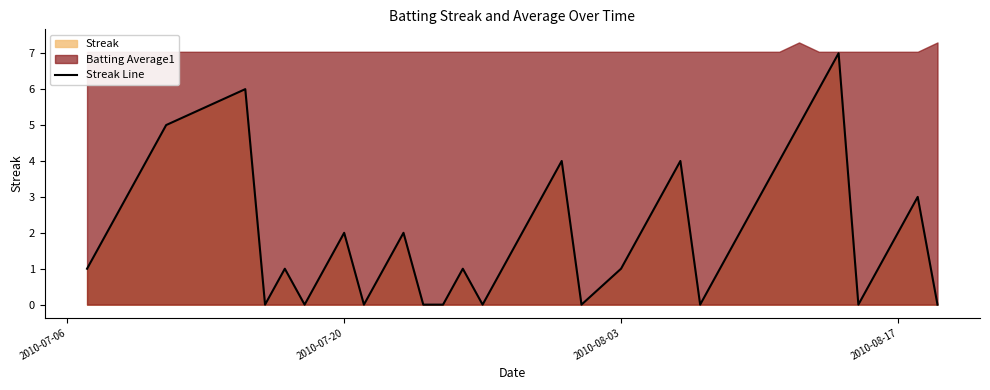

What is the maximum value for Streak Line?

7